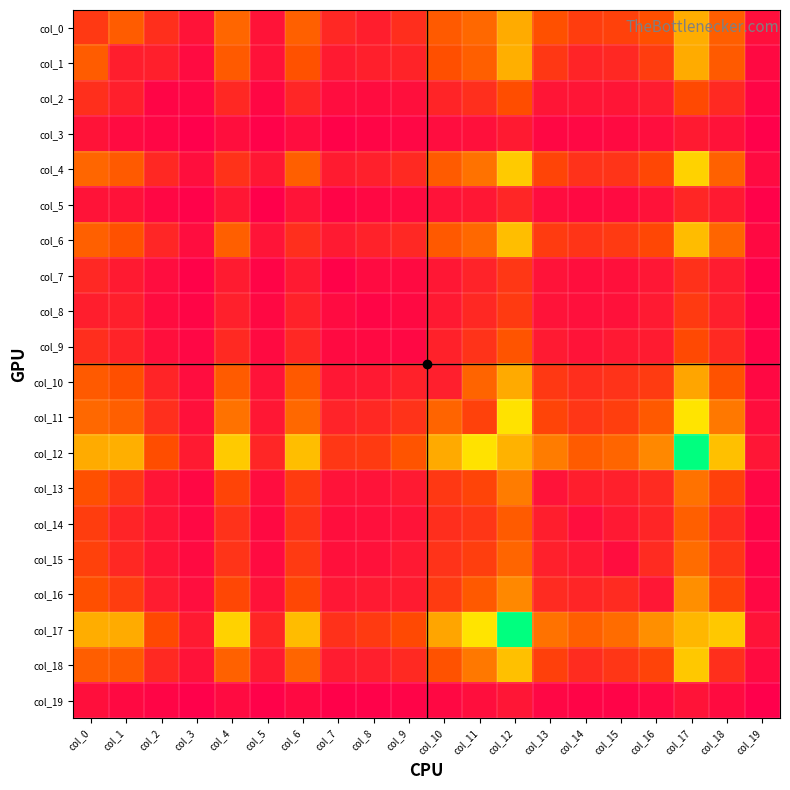

Which series has the largest range (max minus min)?

col_17